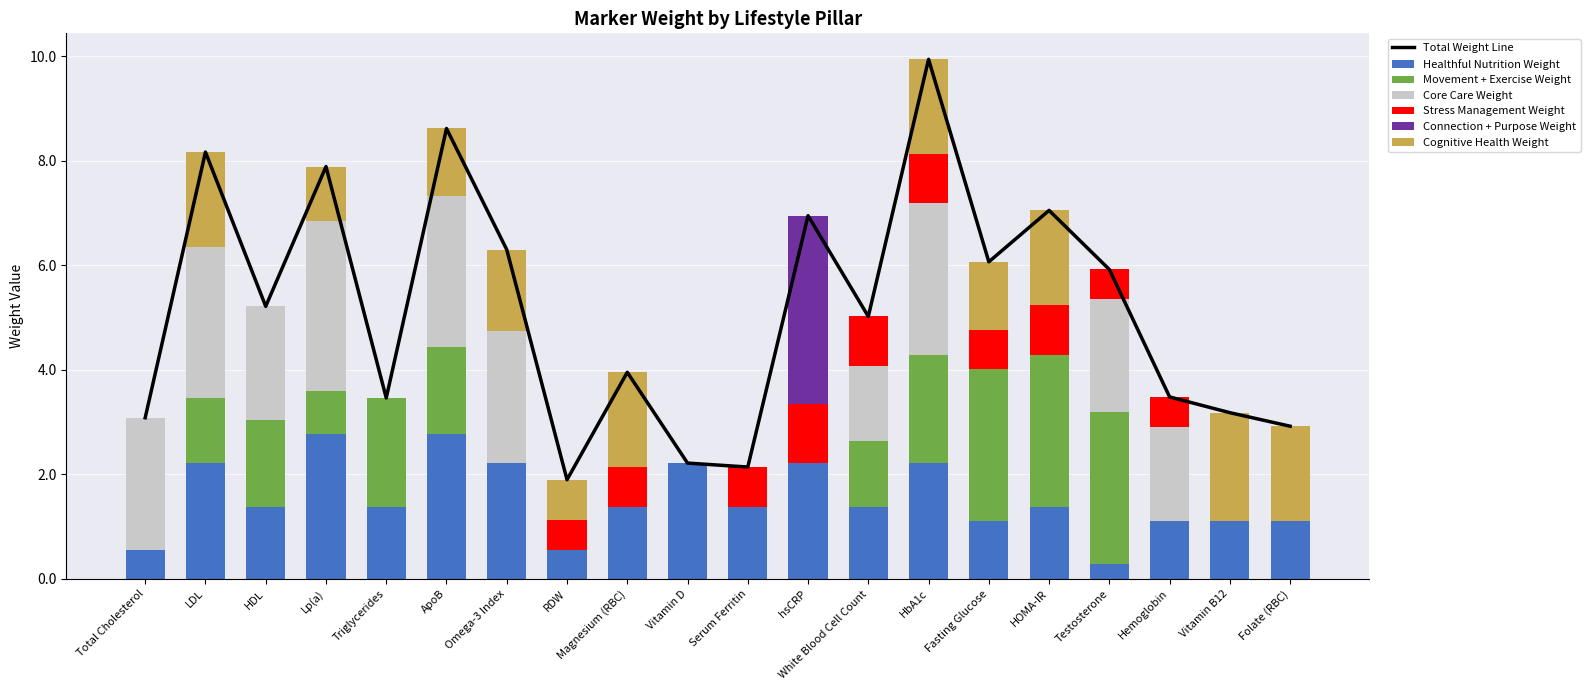

What is the average value of the Cognitive Health Weight series?

0.9